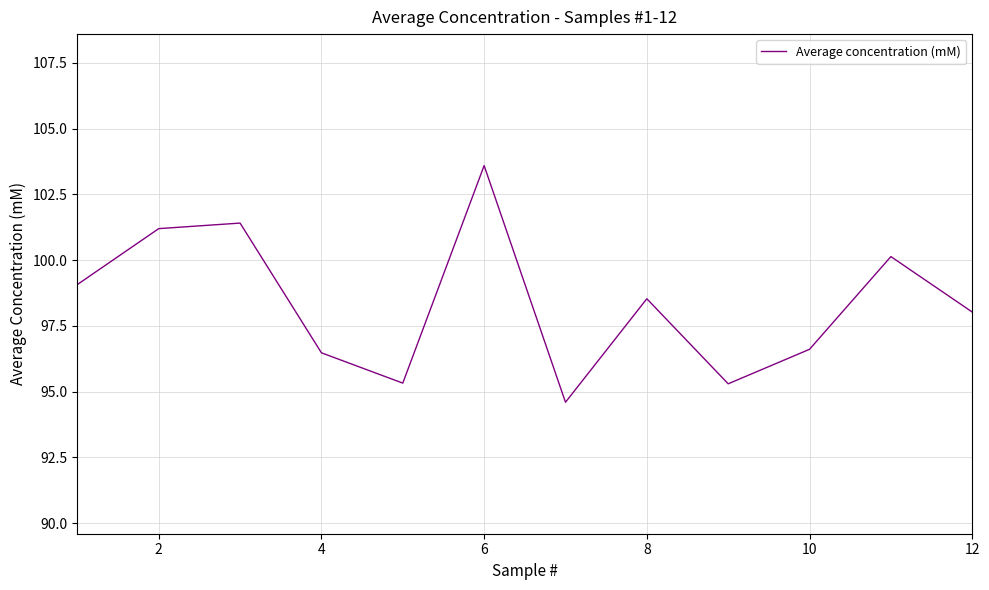

What is the smallest value displayed?

94.6